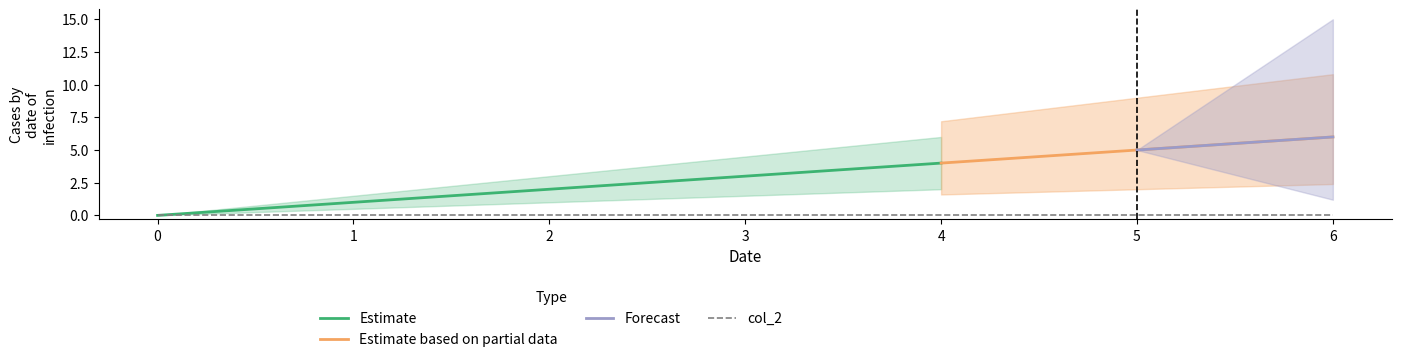

True or false: col_2 and col_1 intersect in this chart.

False